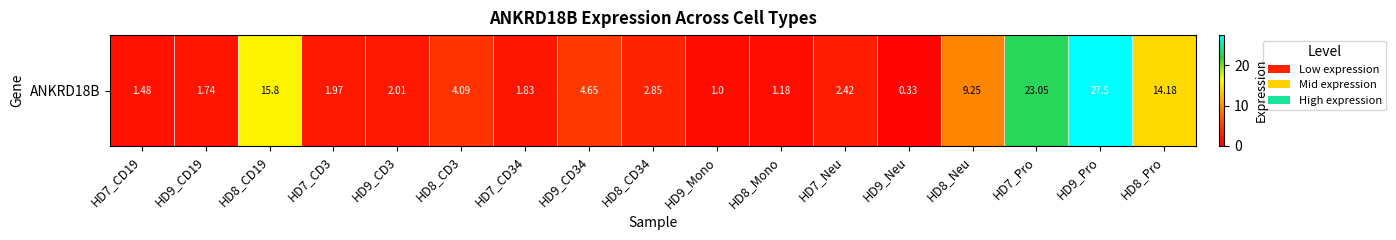

What is the difference between the second highest and second lowest values?

22.1